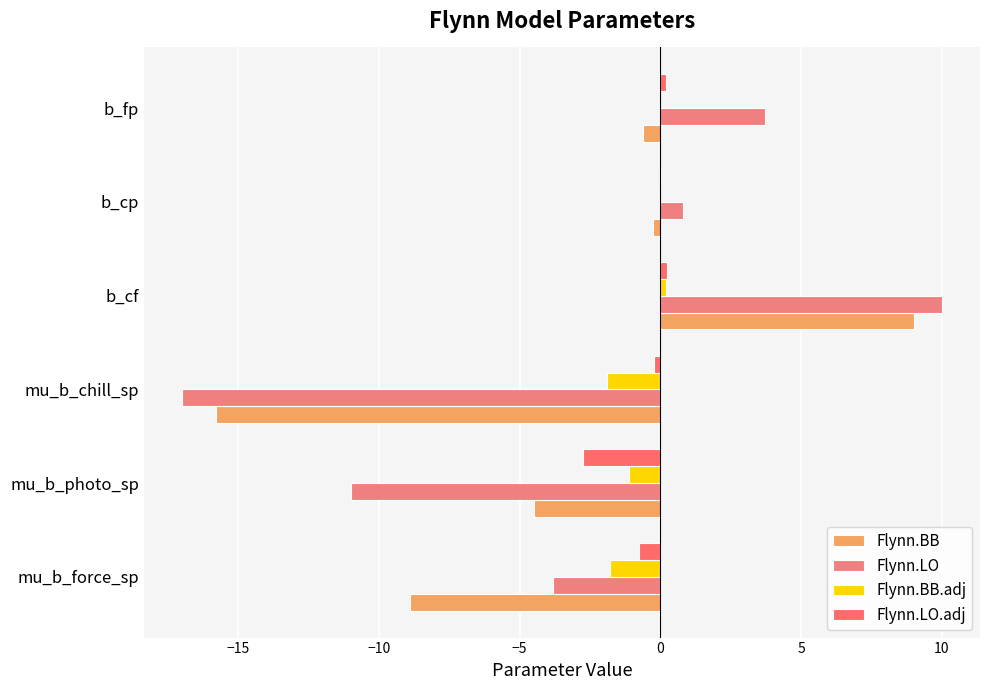

At which category does the chart reach its peak across all series?

b_cf